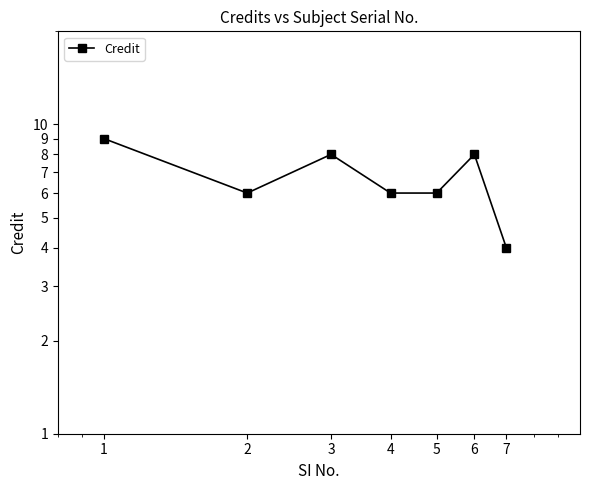

What is the sum of the values at 5 and 3?

14